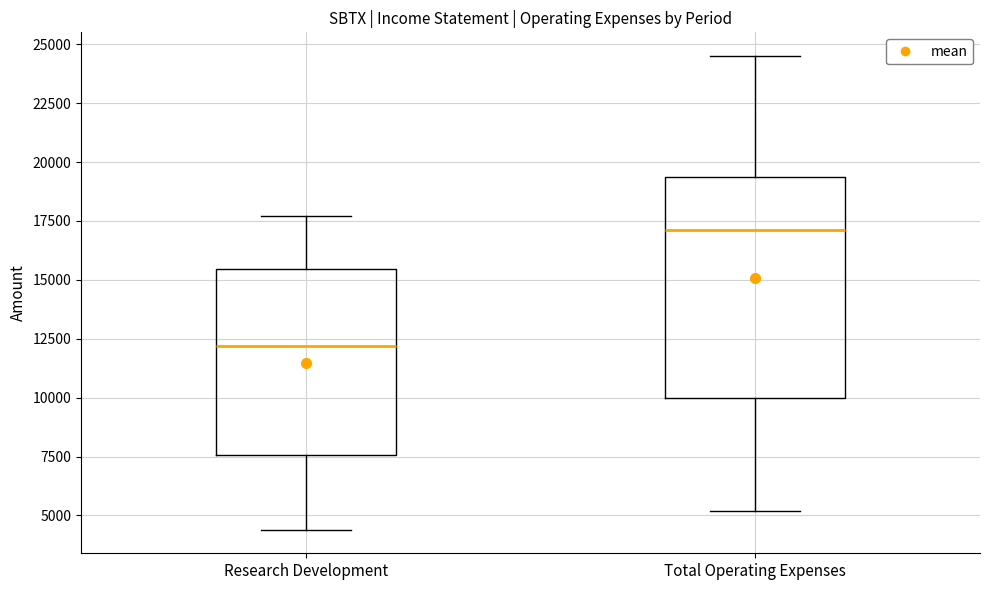

Comparing the boxes themselves (not the whiskers), which one is the tallest?

Total Operating Expenses